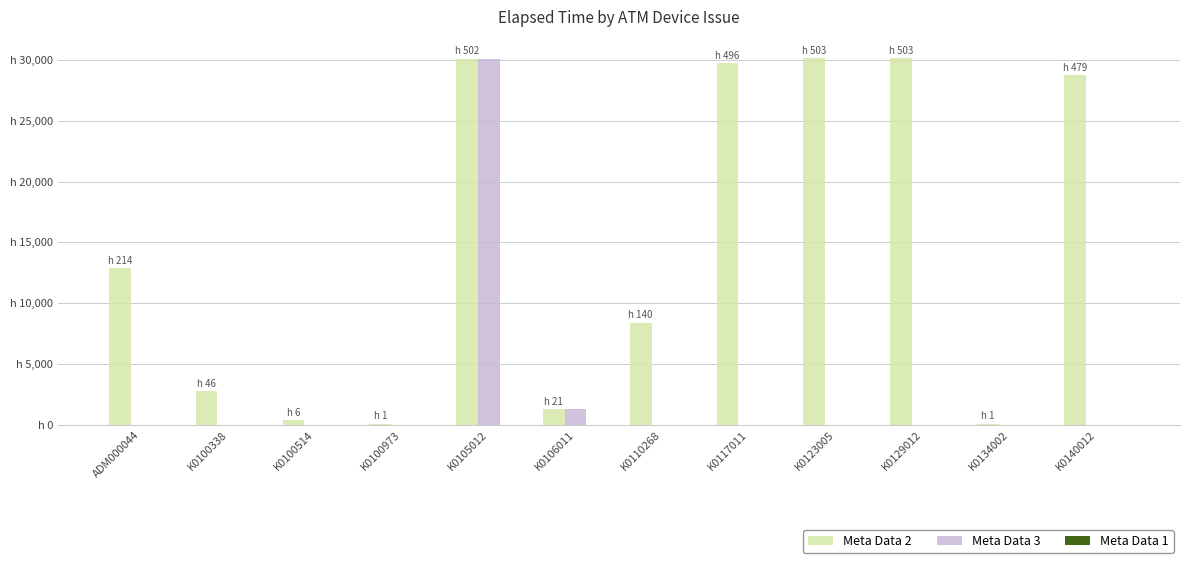

At how many categories does at least one series exceed 11433?

6